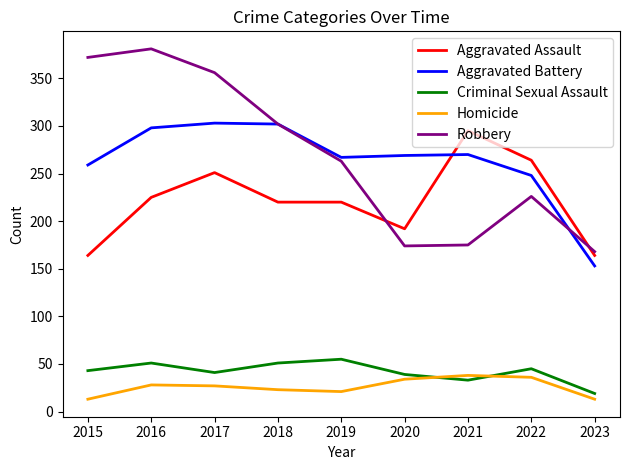

Is the value of Homicide at 2022 greater than the value of Robbery at 2021?

No